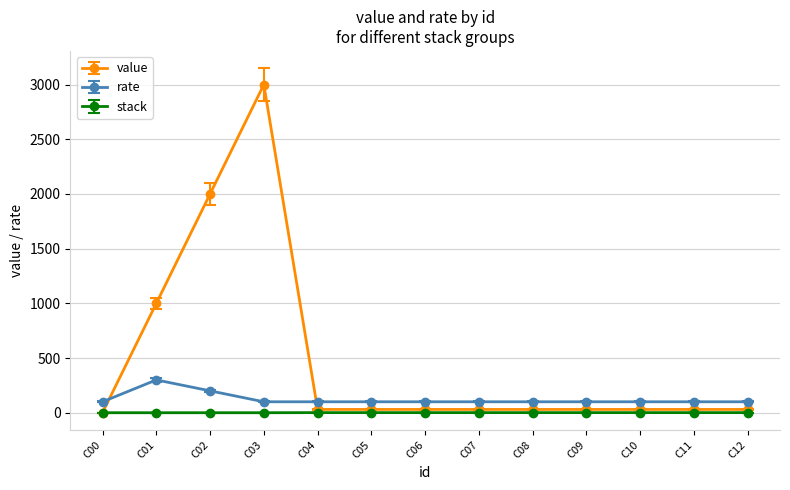

At which category is the sum across all series the highest?

C03